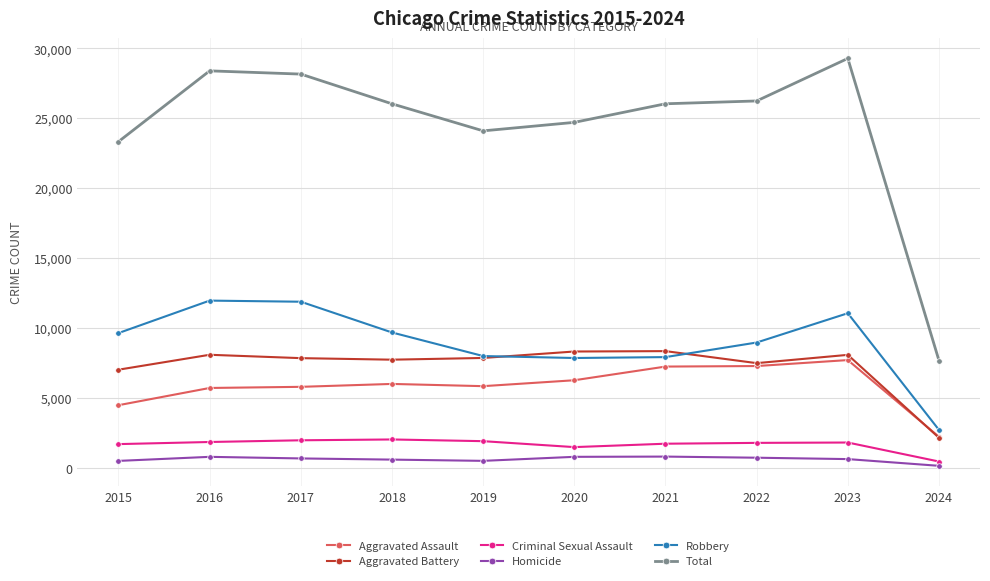

Which label corresponds to the largest value in the chart?

2023